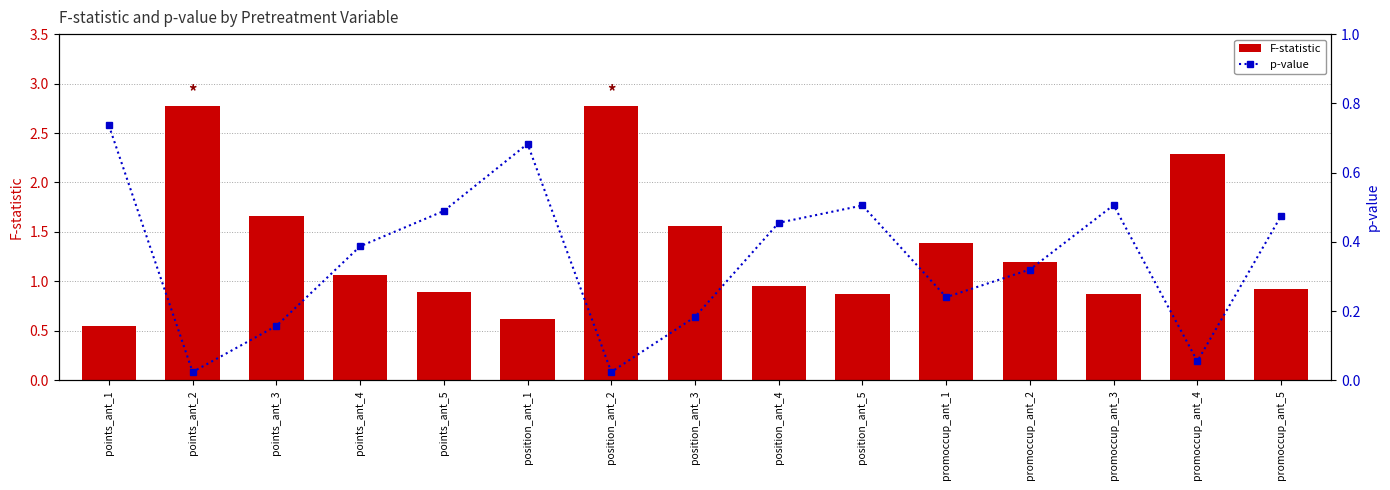

At which label is p-value closest to 0?

points_ant_2